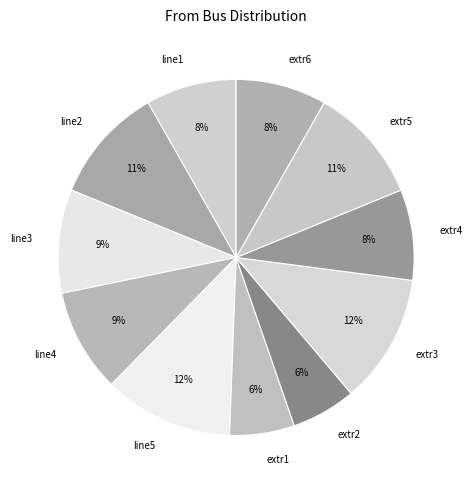

How many slices are in this pie chart?

11